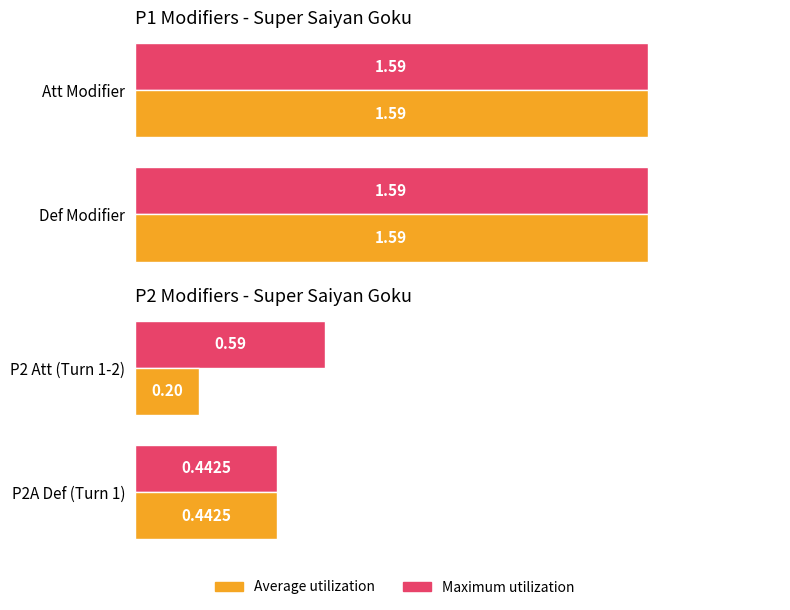

Rank the series at P2 Att (Turn 1-2) from lowest to highest value.

Average utilization, Maximum utilization